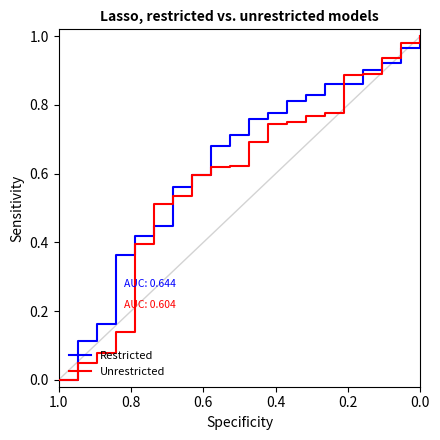

What is the value of the Restricted point at the 11th from the left?

0.8